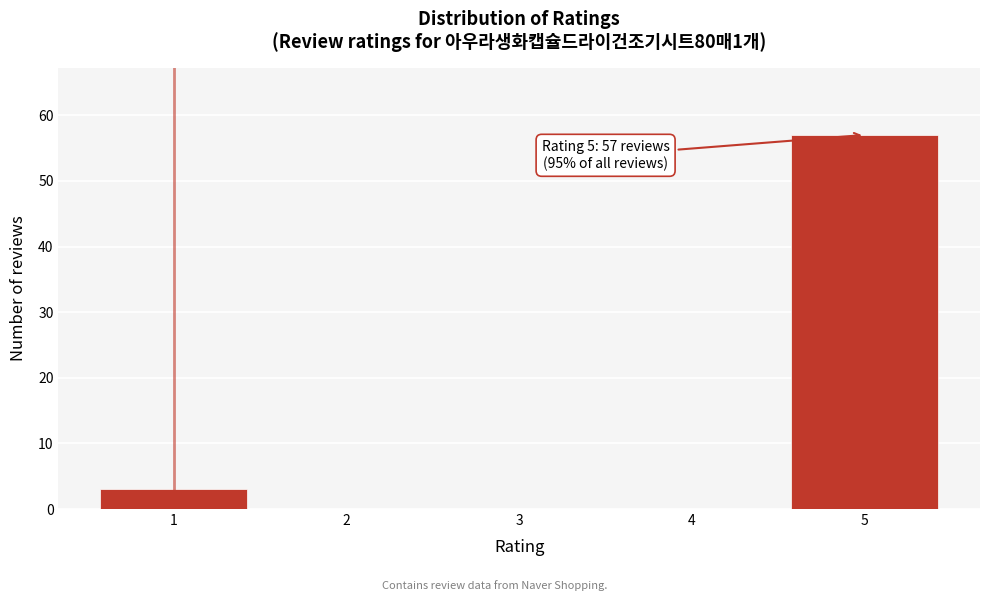

Reading left to right, list all the values displayed in this chart.

1=3	2=0	3=0	4=0	5=57